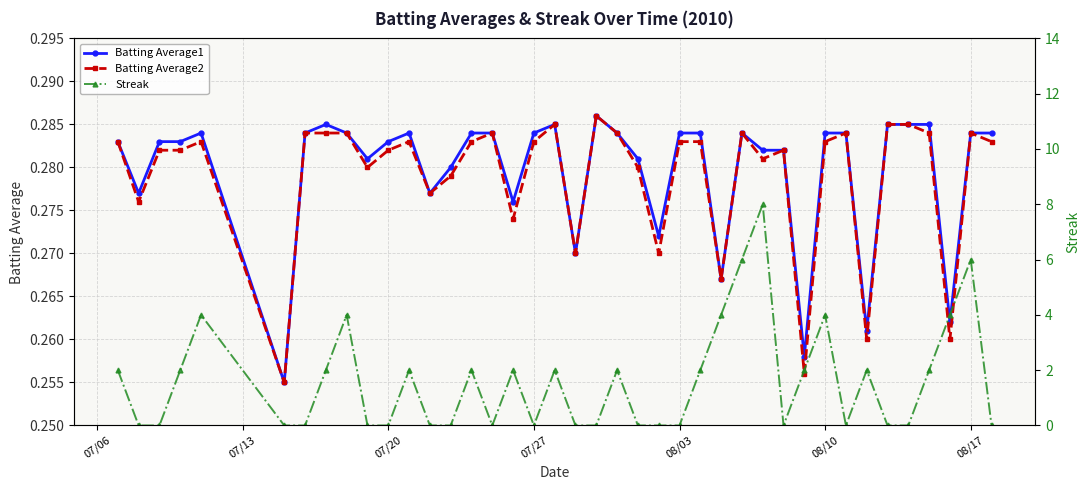

Is it true that Batting Average1 equals 0.4 at 08/17?

False